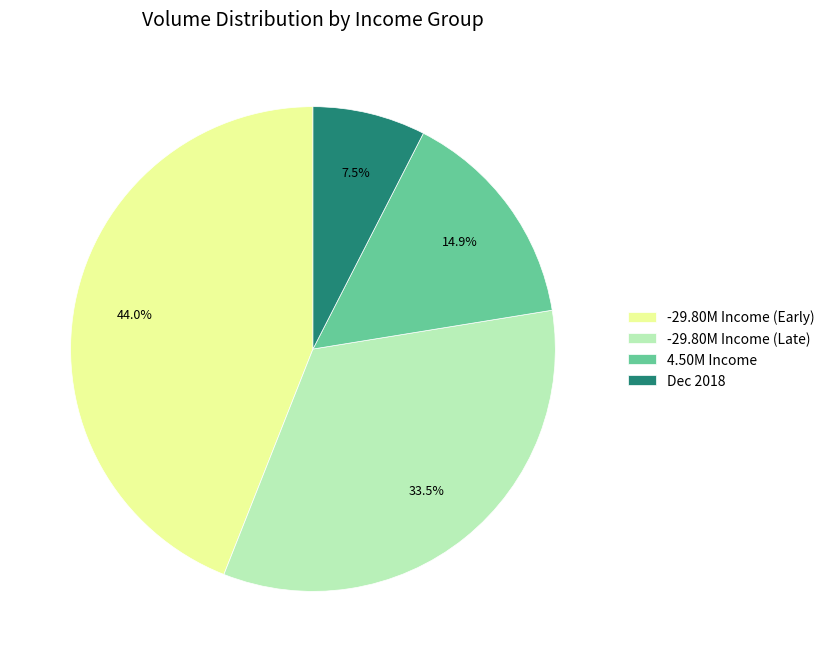

Approximately how many times larger is the value at 4.50M Income compared to Dec 2018?

2.0